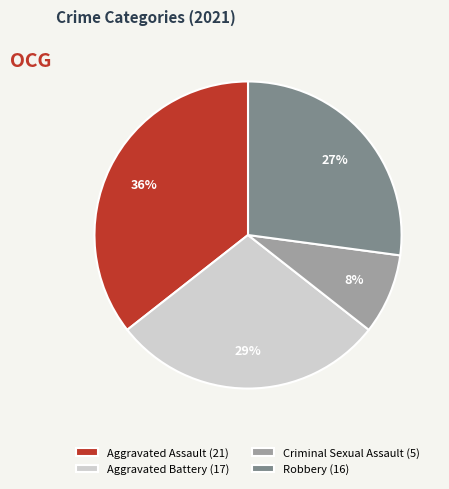

The Aggravated Battery slice represents 17% of the pie. True or false?

False